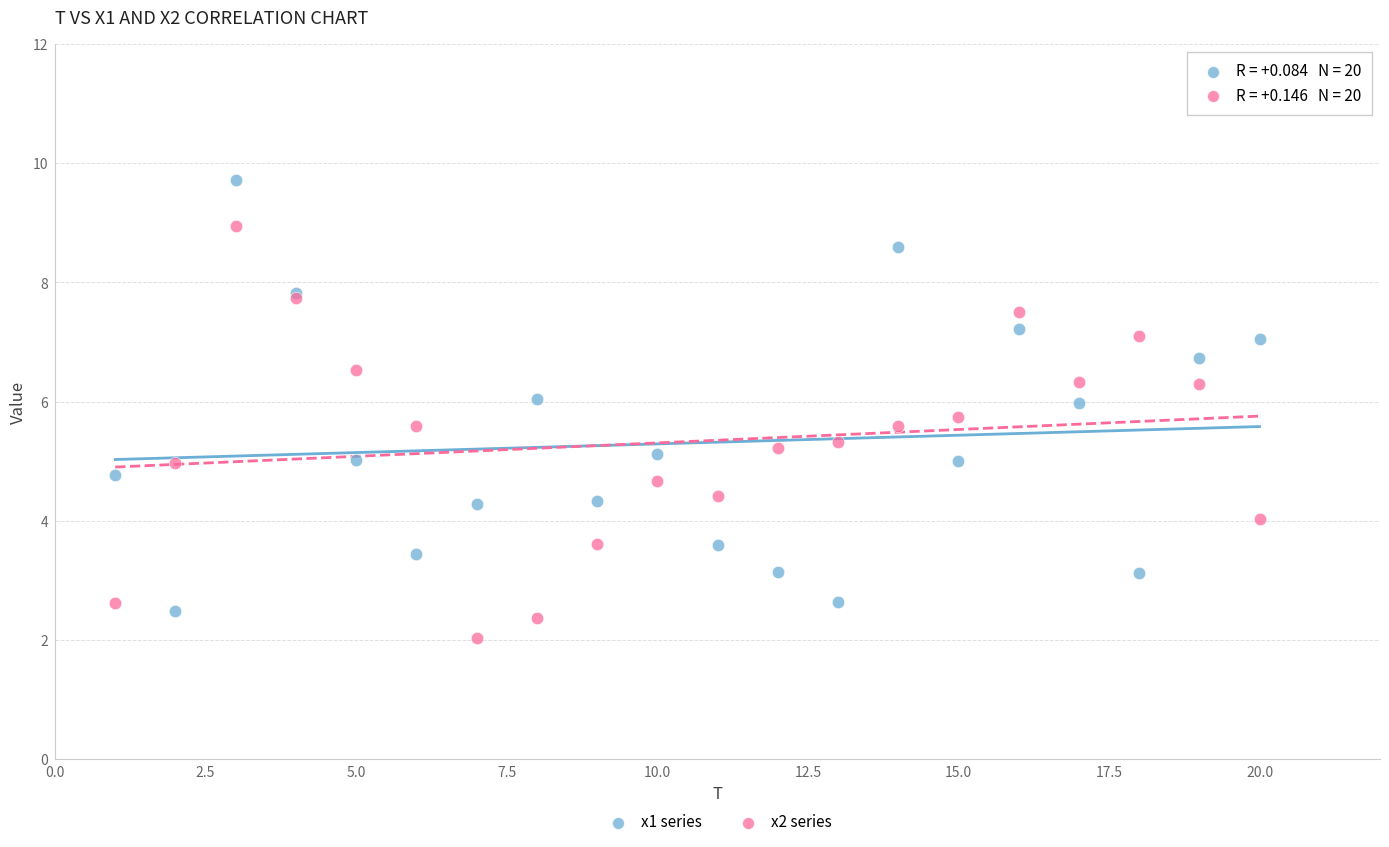

Which series reaches the maximum Y coordinate?

x1 series